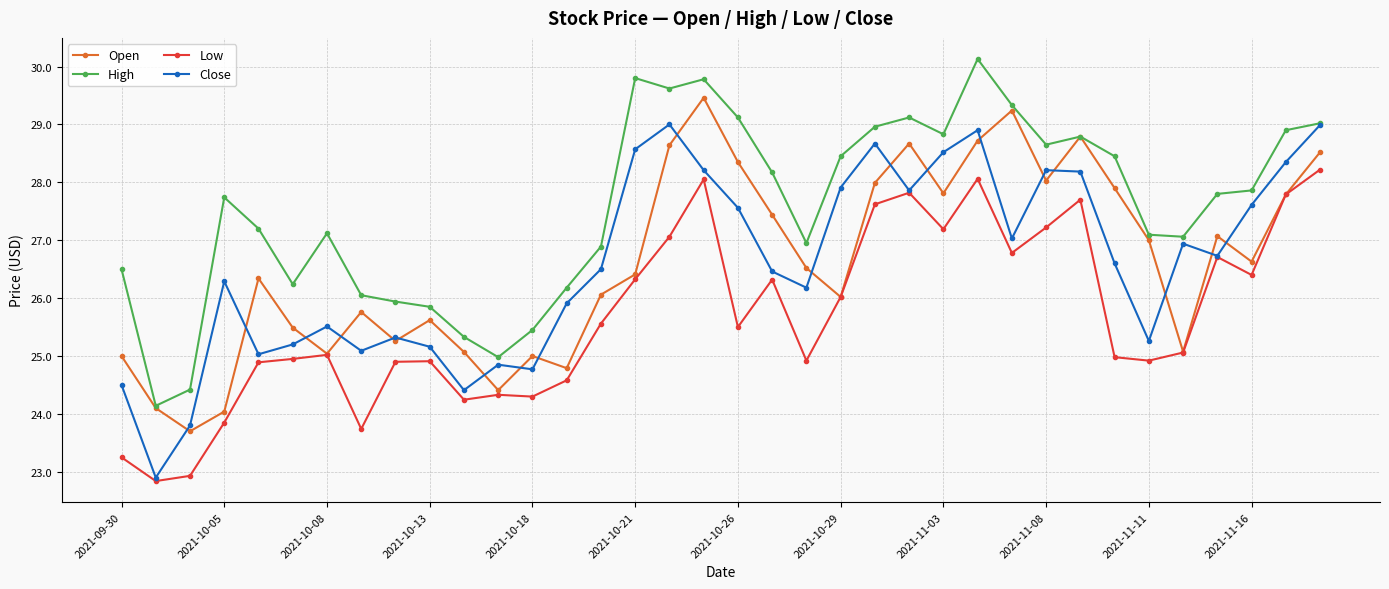

What is the greatest value displayed?

30.1